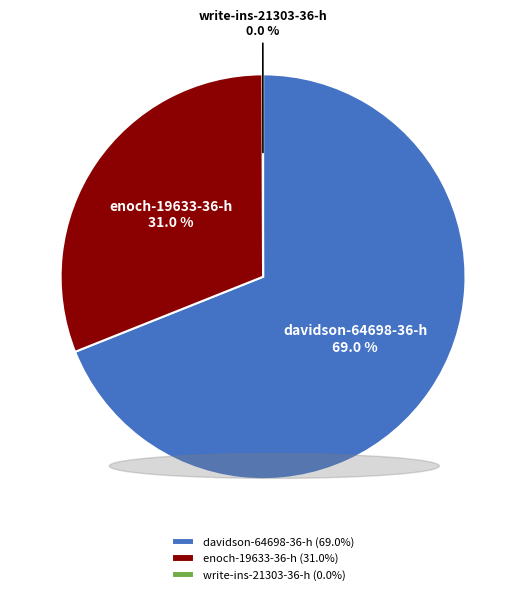

What is the ratio of the value at davidson-64698-36-h to the value at enoch-19633-36-h?

2.2